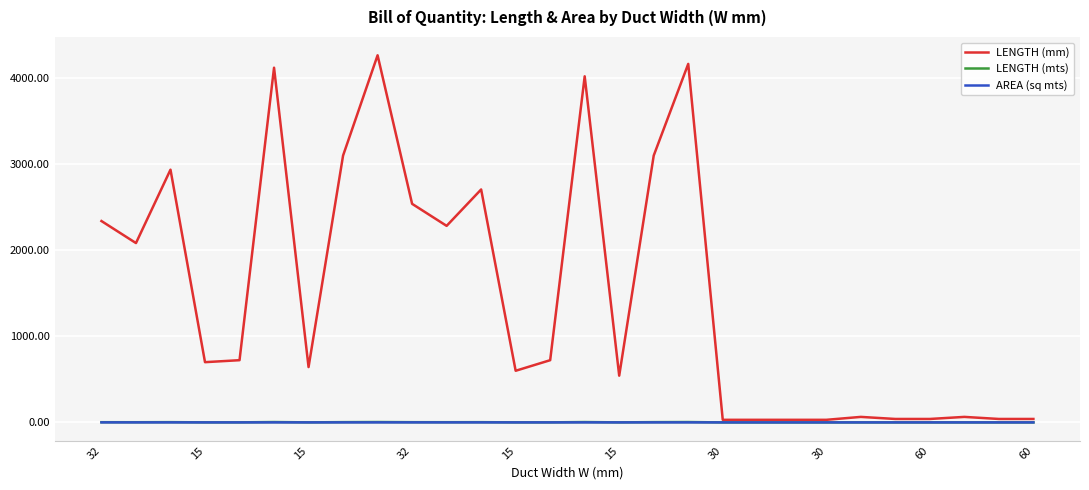

What is the highest value of the LENGTH (mm) series?

4266.0